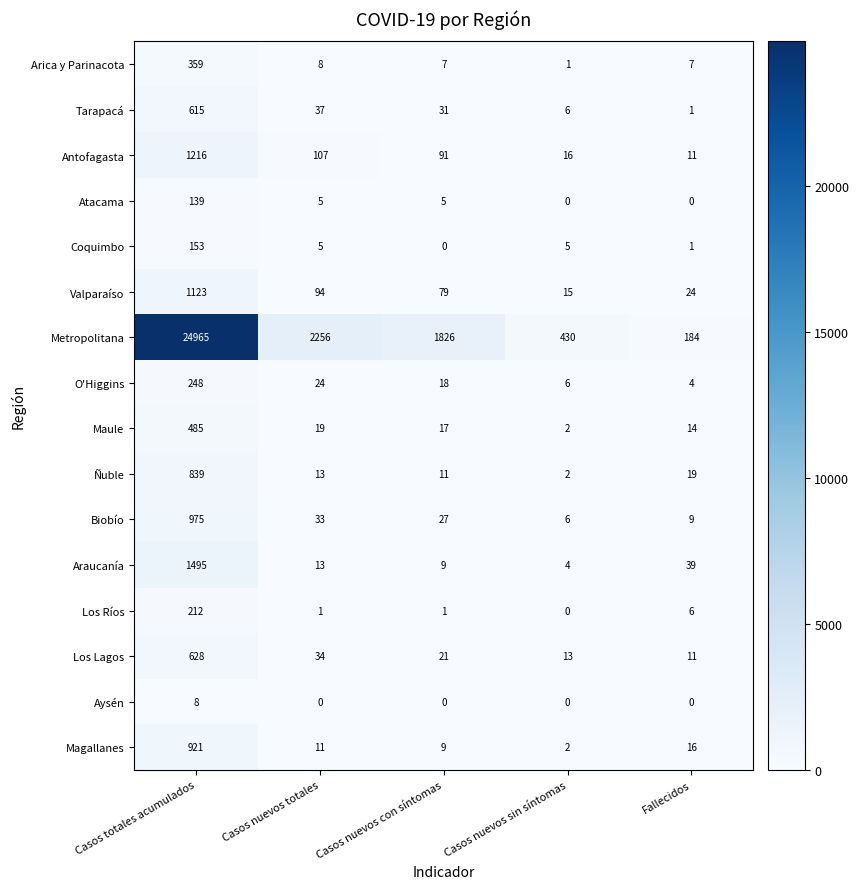

Which series changed the most between Casos totales acumulados and Fallecidos?

Metropolitana